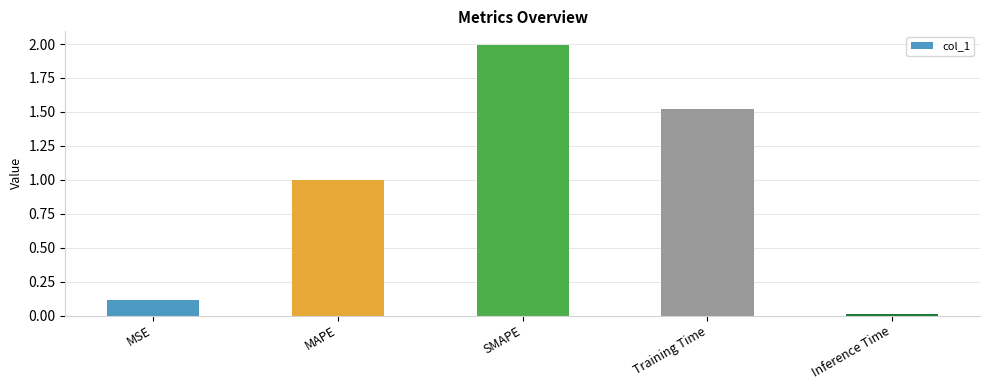

What is the difference between the values at MAPE and SMAPE?

1.0